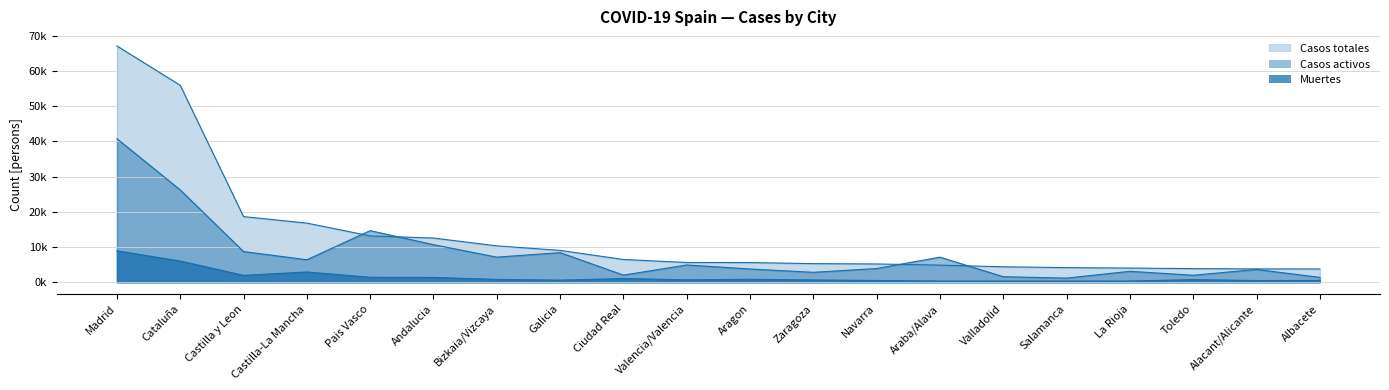

At which label does Casos totales reach its minimum?

Albacete